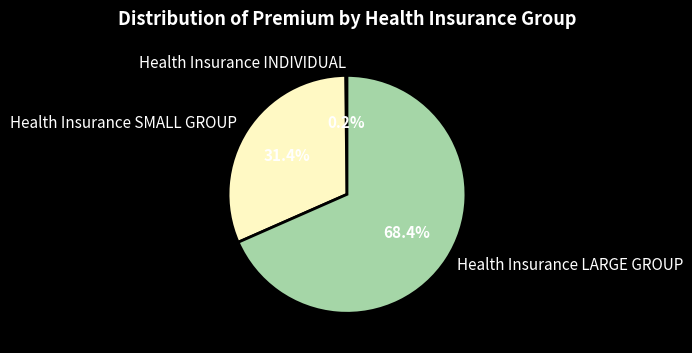

Which has a higher value, Health Insurance LARGE GROUP or Health Insurance SMALL GROUP?

Health Insurance LARGE GROUP